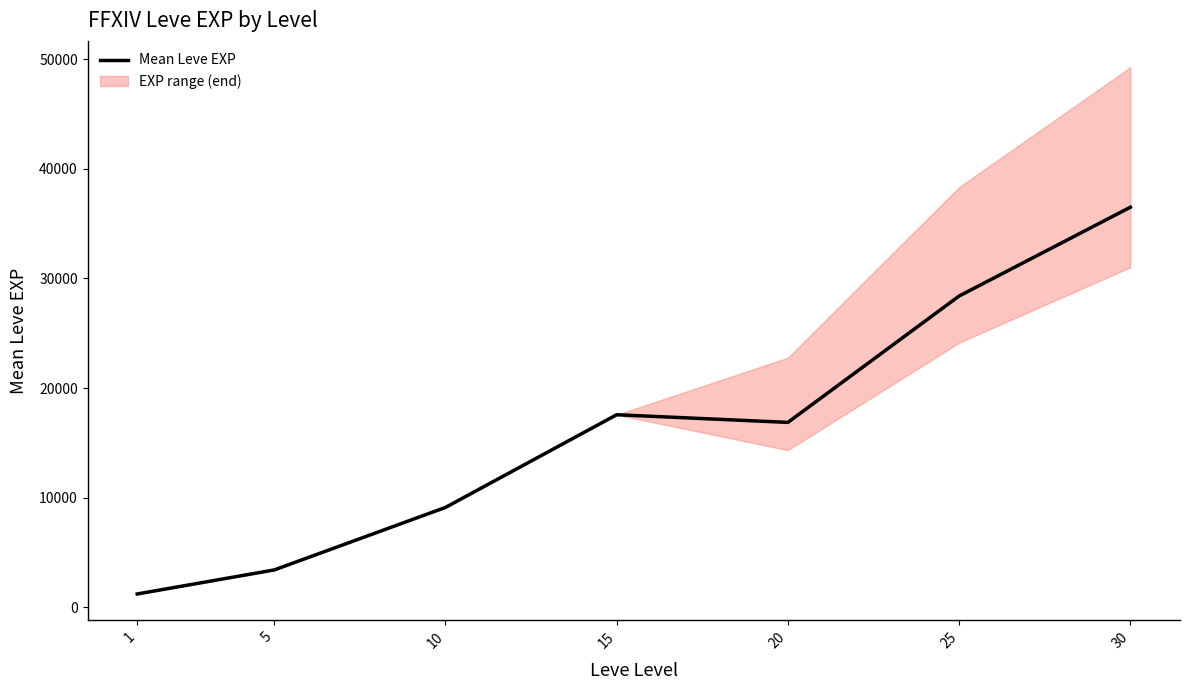

Reading left to right, list all the values displayed in this chart.

1213.3	3405.0	9106.7	17563.3	16865.0	28393.3	36492.5